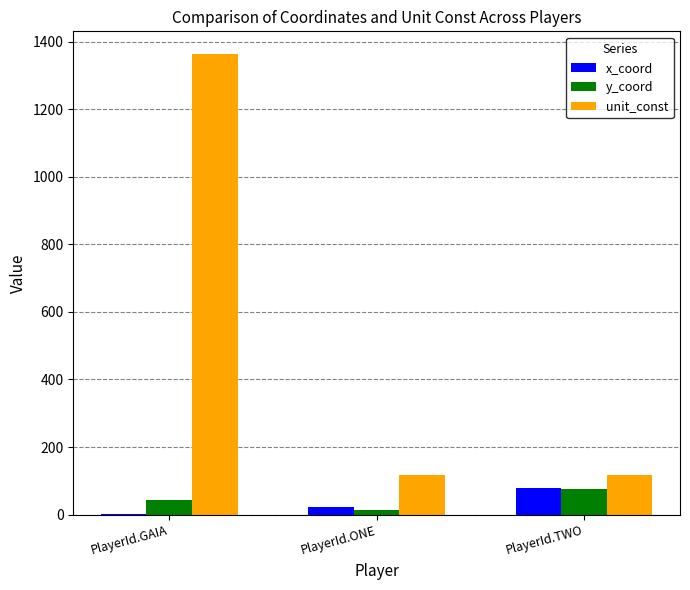

What is the sum of all x_coord values?

102.1